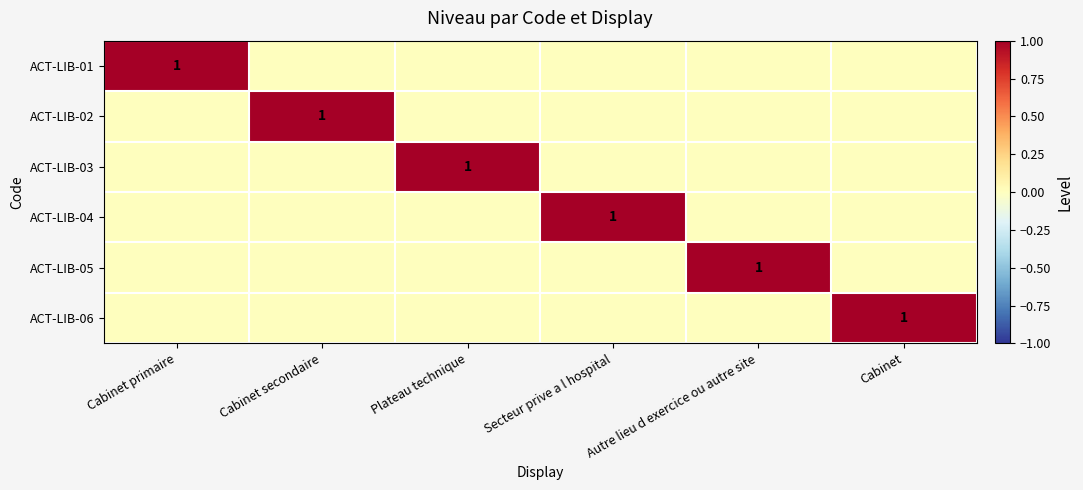

Count the number of categories in the chart.

6